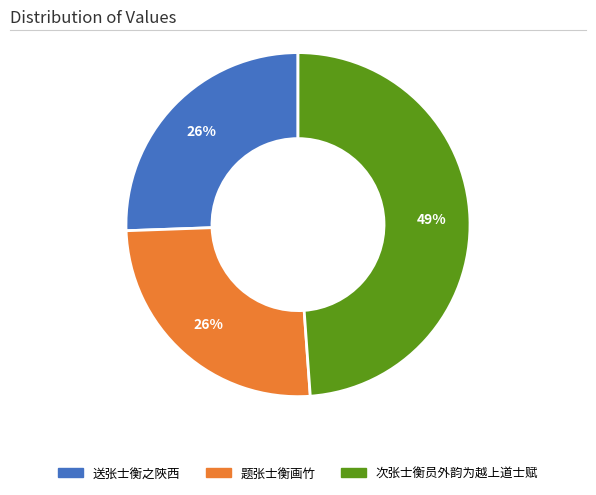

Do 送张士衡之陜西 and 次张士衡员外韵为越上道士赋 together represent more than half of the pie?

Yes